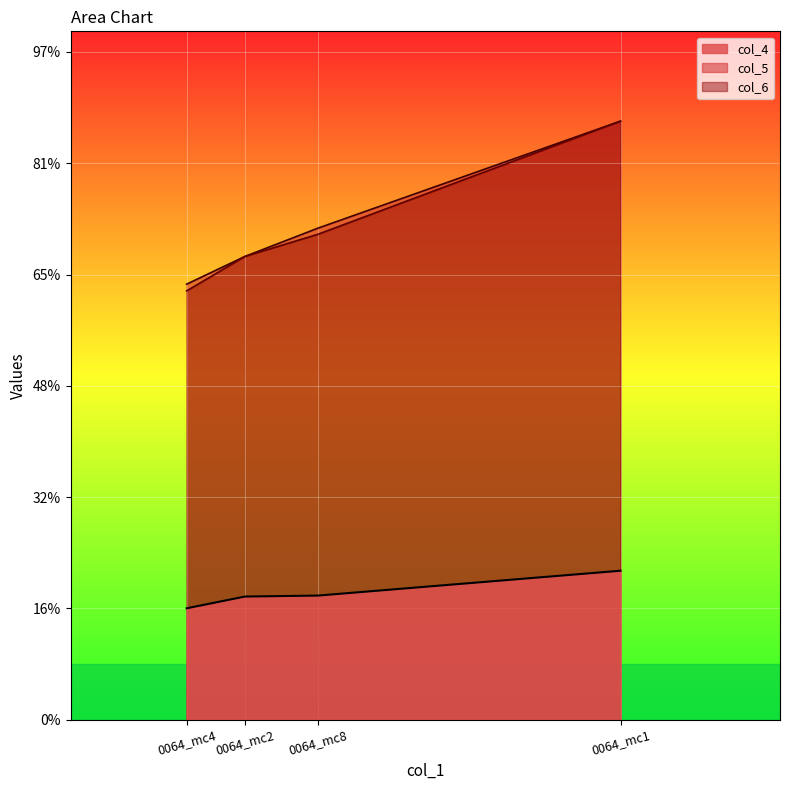

True or false: col_5 has more than 1 points higher than both neighbors.

False